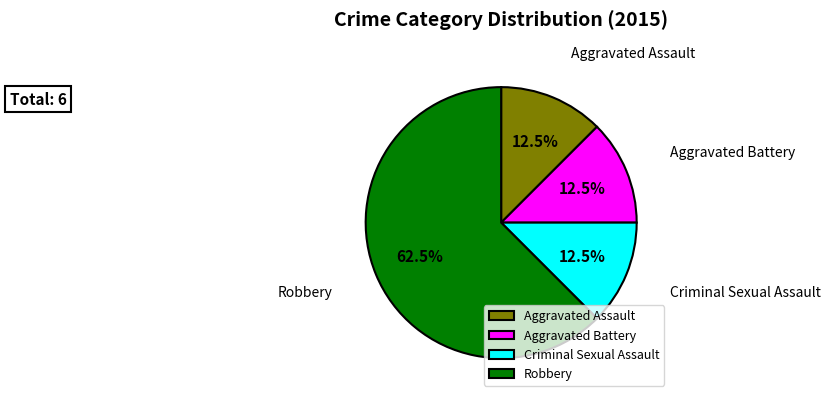

Which slice is the largest?

Robbery